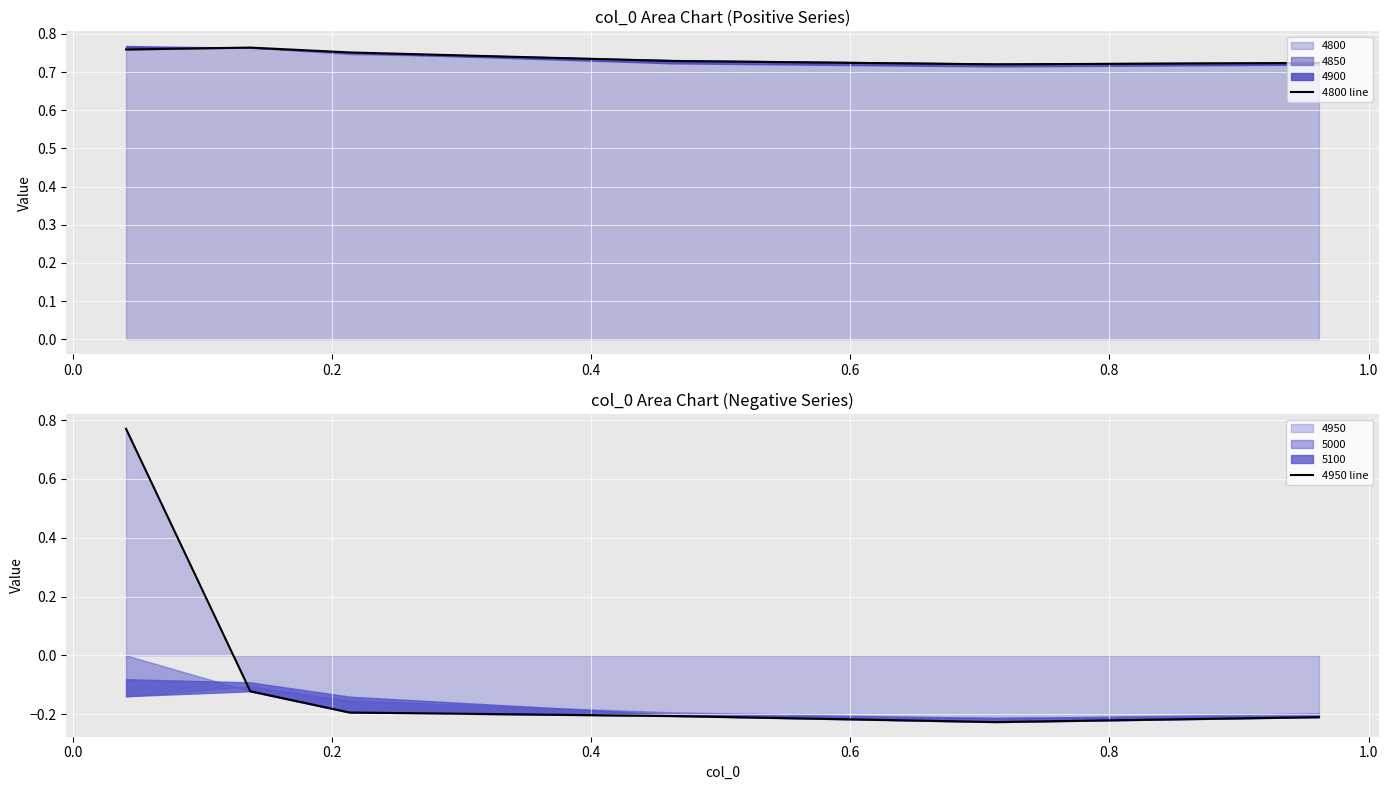

Where is 4800 line nearest to the value 0?

0.6